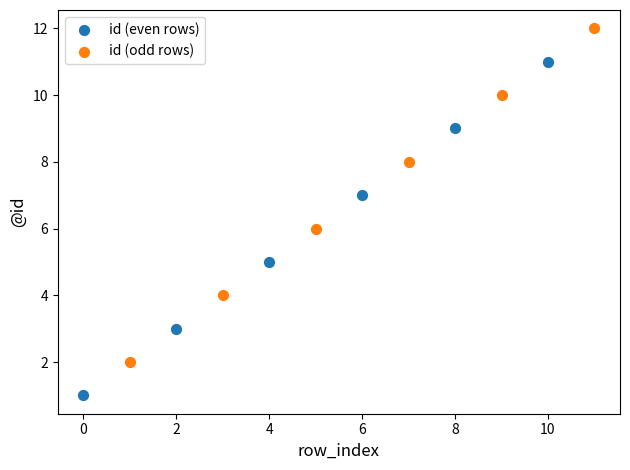

Which series reaches the minimum Y coordinate?

id (even rows)